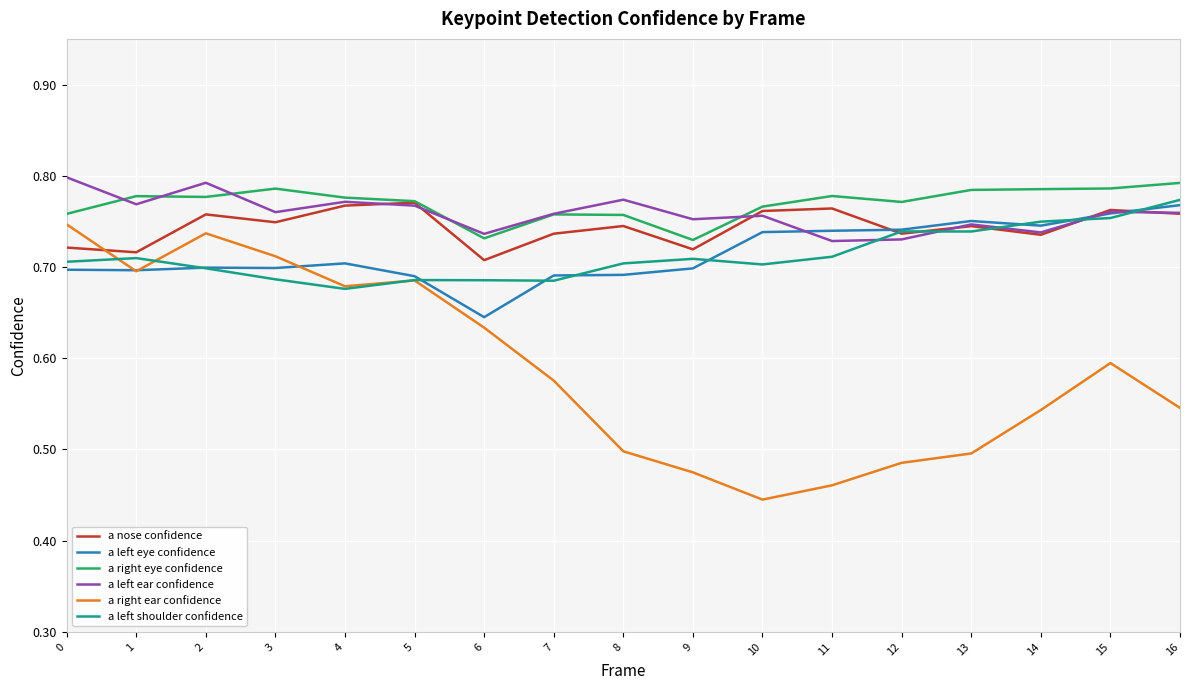

The value of a left eye confidence at 0 is 1.0. True or false?

False